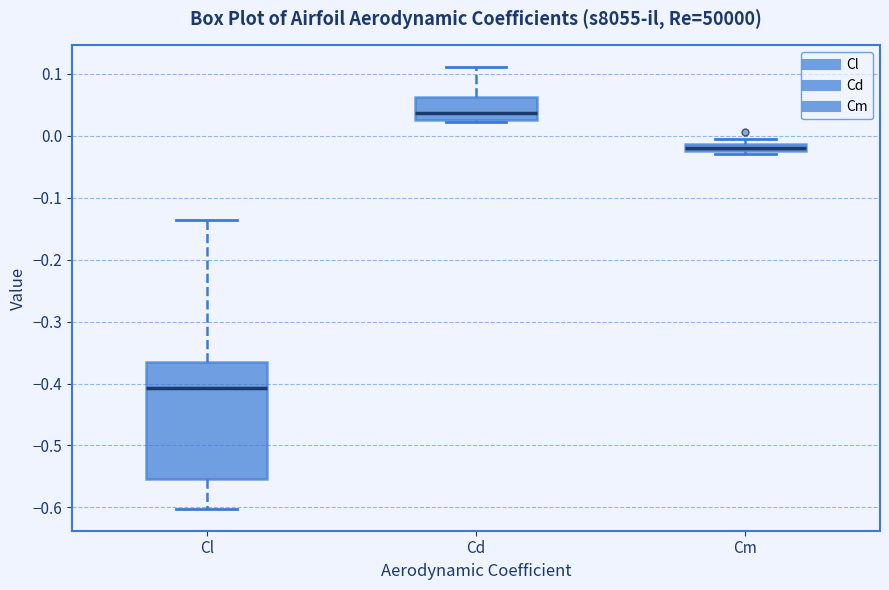

Which box is the tallest, from its lower edge to its upper edge?

Cl